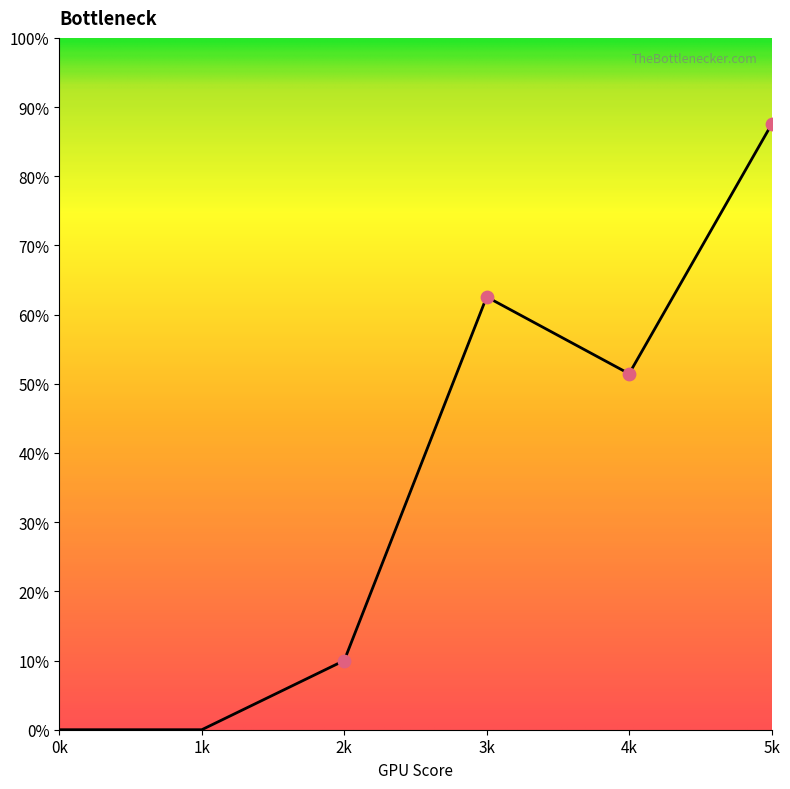

Does the chart have visible grid lines?

No